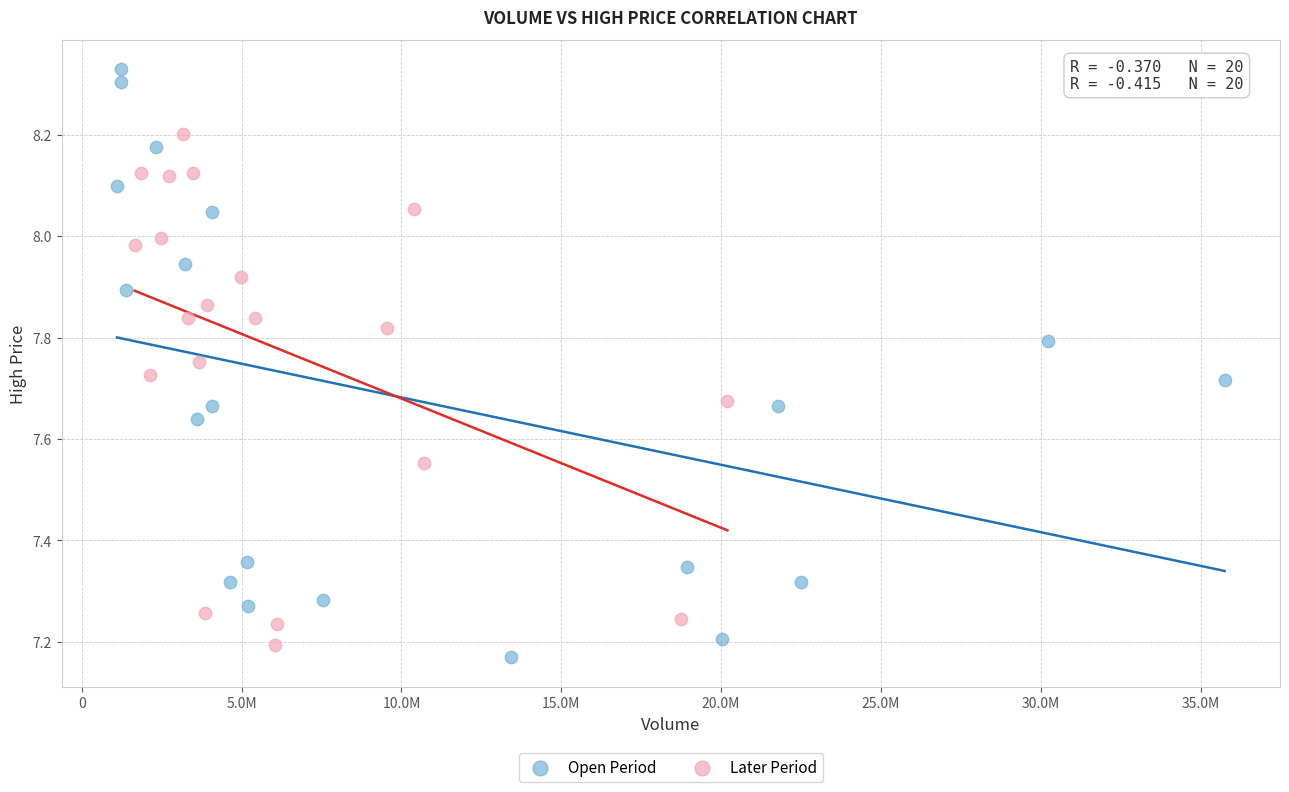

Which series contains the highest Y value?

Open Period